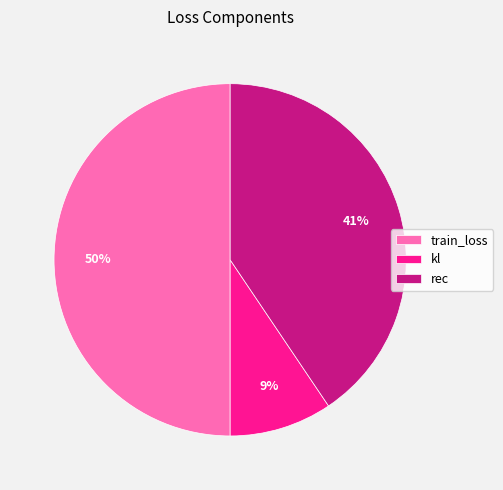

Rank the categories by value from lowest to highest.

kl, rec, train_loss